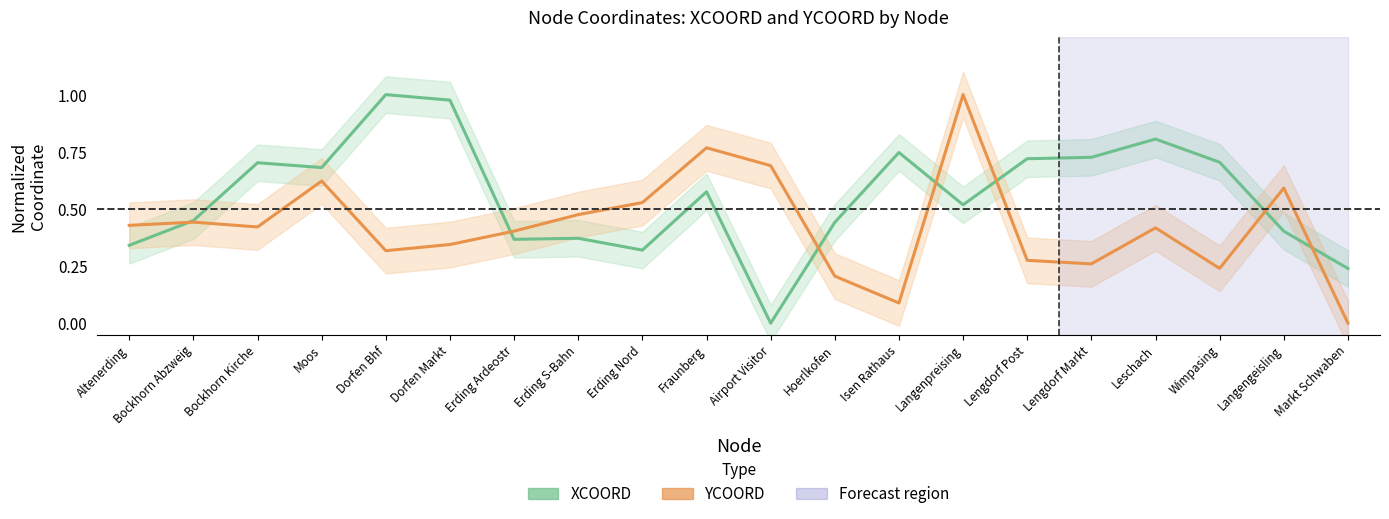

Reading right to left, extract all data points from this chart.

XCOORD (normalized): Markt Schwaben=0.2	Langengeisling=0.4	Wimpasing=0.7	Leschach=0.8	Lengdorf Markt=0.7	Lengdorf Post=0.7	Langenpreising=0.5	Isen Rathaus=0.7	Hoerlkofen=0.4	Airport Visitor=0.0	Fraunberg=0.6	Erding Nord=0.3	Erding S-Bahn=0.4	Erding Ardeostr=0.4	Dorfen Markt=1.0	Dorfen Bhf=1.0	Moos=0.7	Bockhorn Kirche=0.7	Bockhorn Abzweig=0.4	Altenerding=0.3
YCOORD (normalized): Markt Schwaben=0.0	Langengeisling=0.6	Wimpasing=0.2	Leschach=0.4	Lengdorf Markt=0.3	Lengdorf Post=0.3	Langenpreising=1.0	Isen Rathaus=0.1	Hoerlkofen=0.2	Airport Visitor=0.7	Fraunberg=0.8	Erding Nord=0.5	Erding S-Bahn=0.5	Erding Ardeostr=0.4	Dorfen Markt=0.3	Dorfen Bhf=0.3	Moos=0.6	Bockhorn Kirche=0.4	Bockhorn Abzweig=0.4	Altenerding=0.4